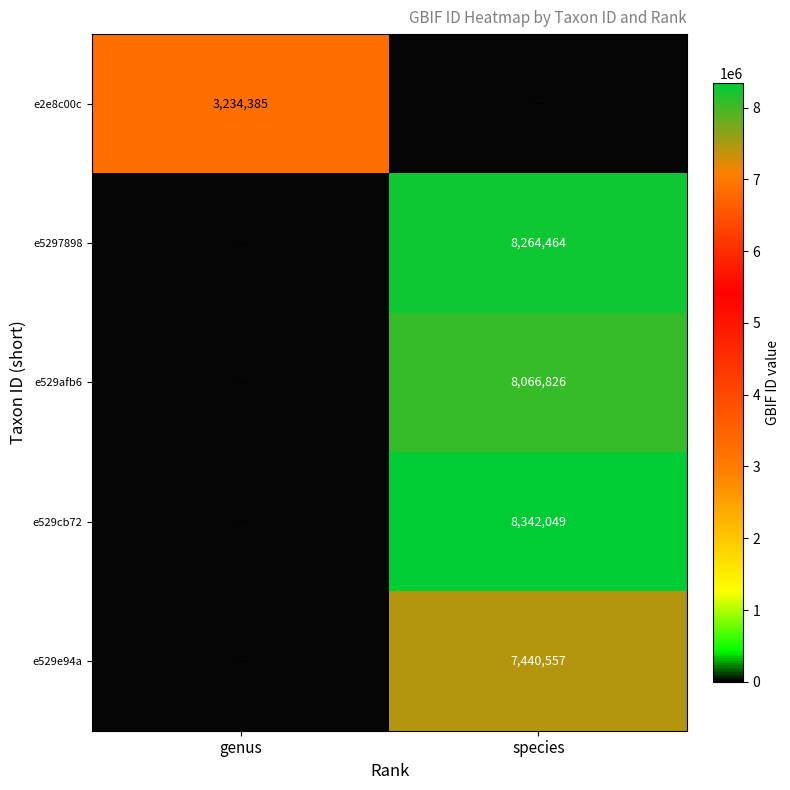

How many series are shown in this chart?

5